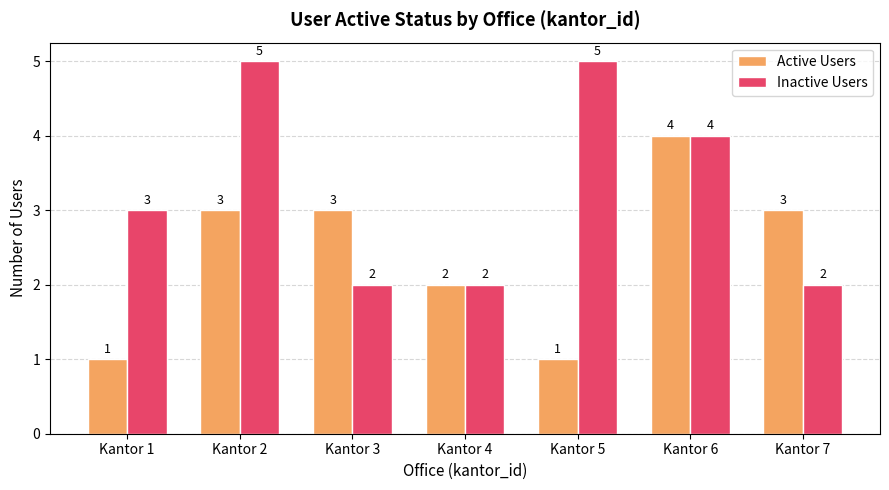

What are all the series names shown in the legend?

Active Users, Inactive Users